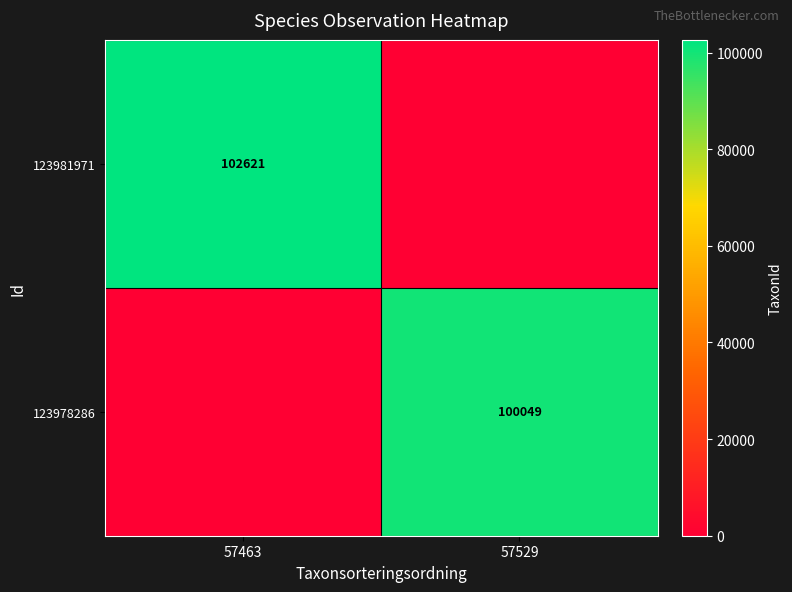

Count the number of data series in this chart.

2